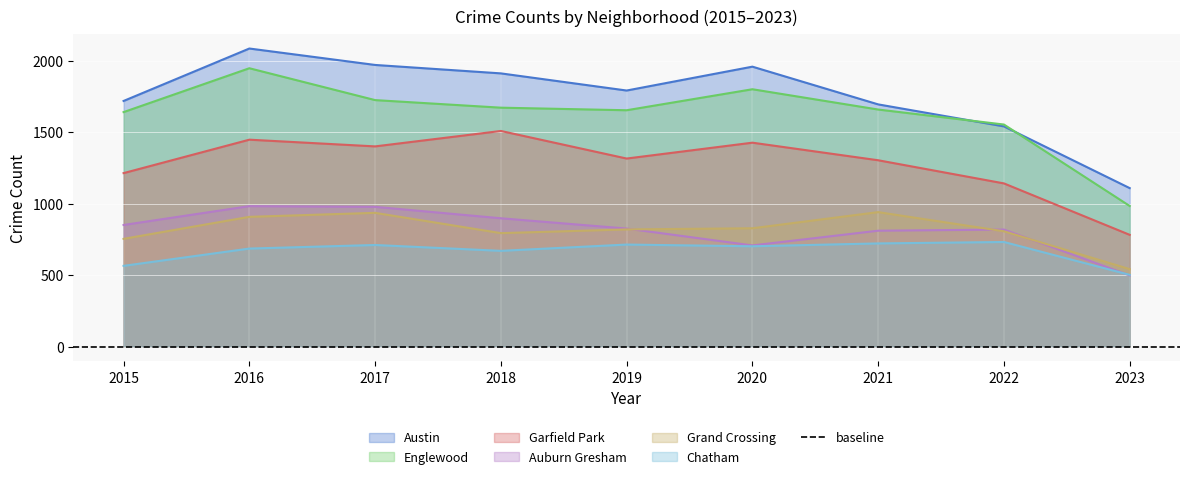

Which category has the highest value in the Englewood series?

2016